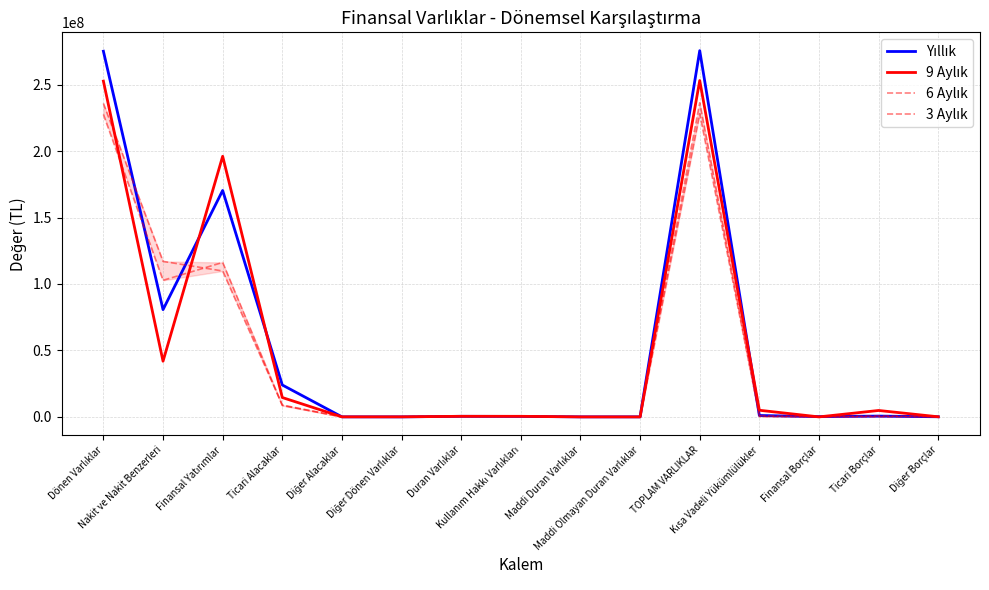

What is the difference between the maximum and minimum values in the Yıllık series?

275571798